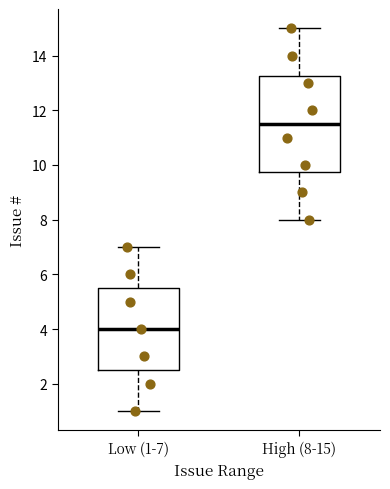

Where is the upper edge of the box for High (8-15) on the y-axis? The values are not printed on the chart, so give them approximately, as read against the axis.

13.2